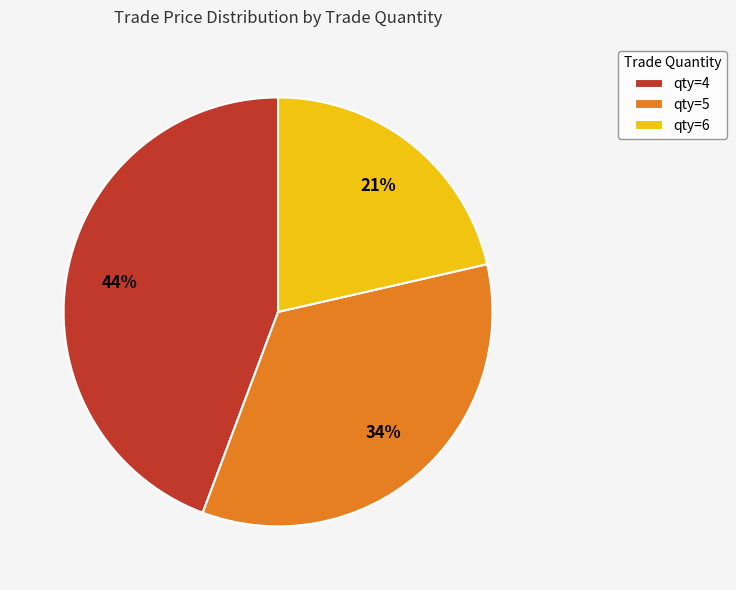

Is the sum of qty=5 and qty=6 greater than half?

Yes